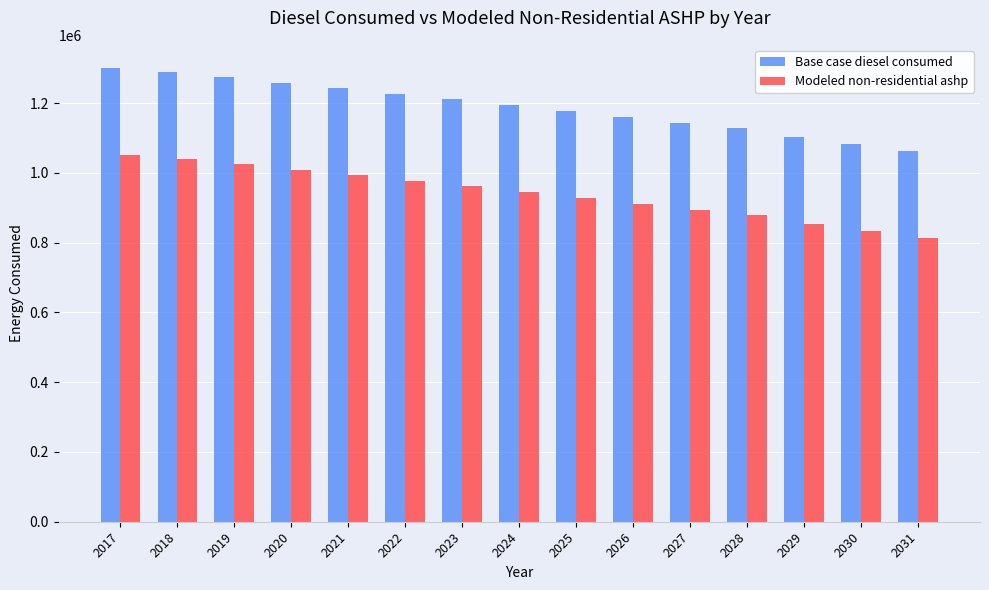

What is the maximum value for Modeled non-residential ashp?

1052164.5